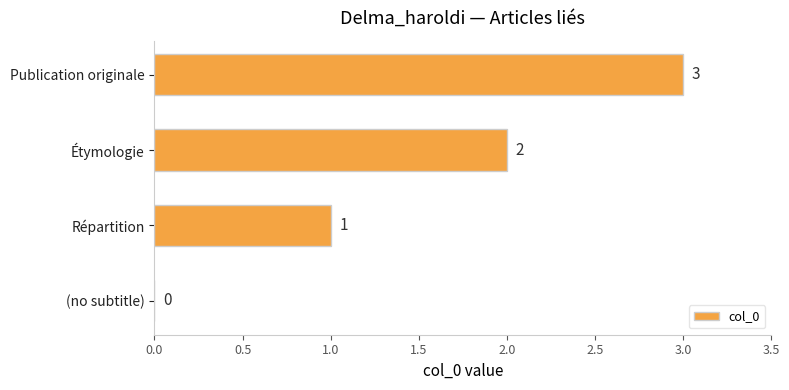

The value at Étymologie is 2. True or false?

True